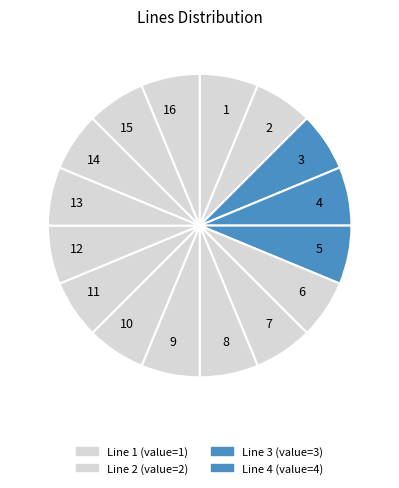

The 11 slice represents 1% of the pie. True or false?

False